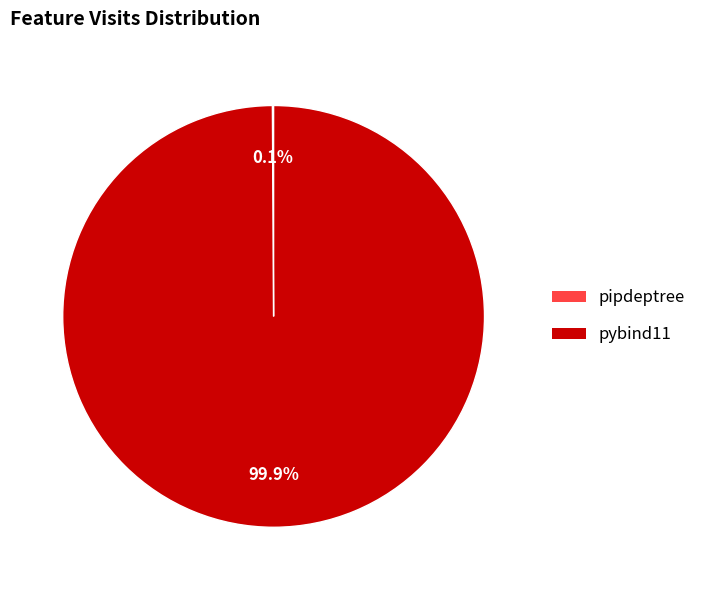

True or false: pybind11 accounts for 100% of the total.

True